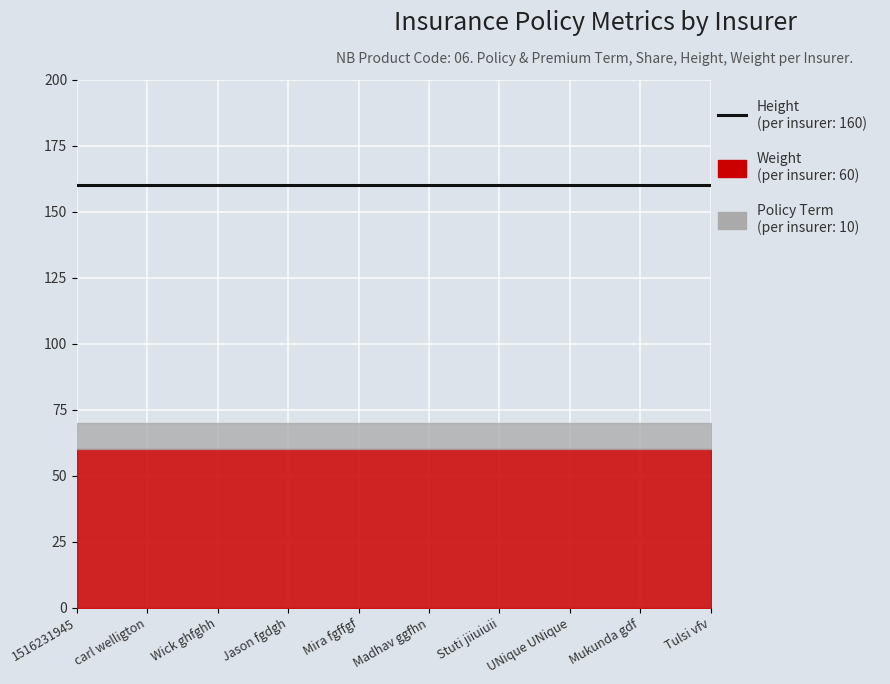

True or false: Weight and share intersect in this chart.

False